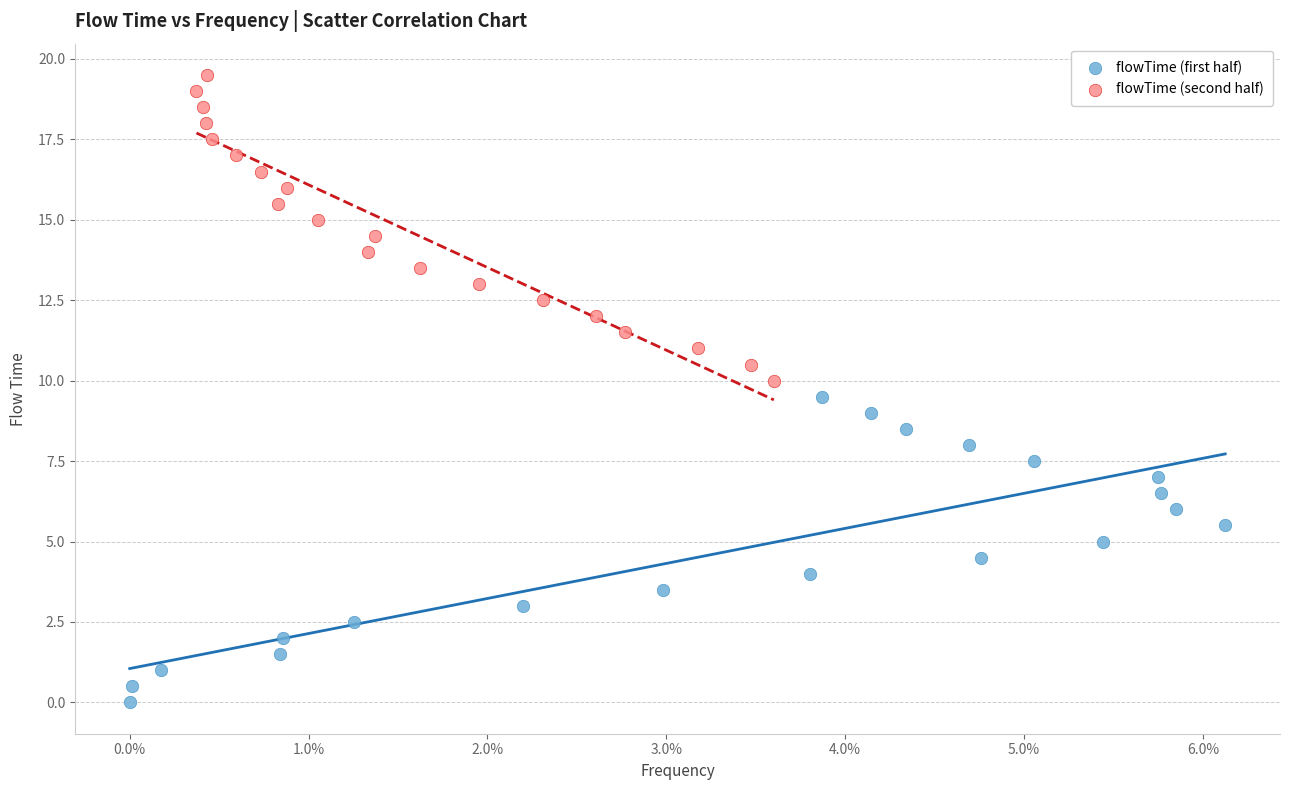

Which series contains the highest Y value?

flowTime (second half)